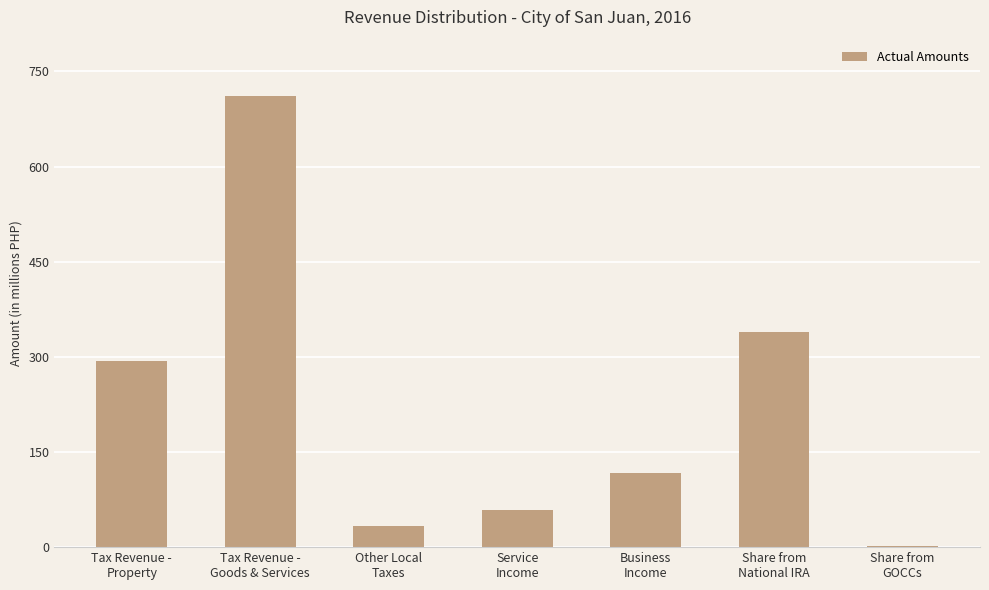

Does the chart contain stacked bars?

No